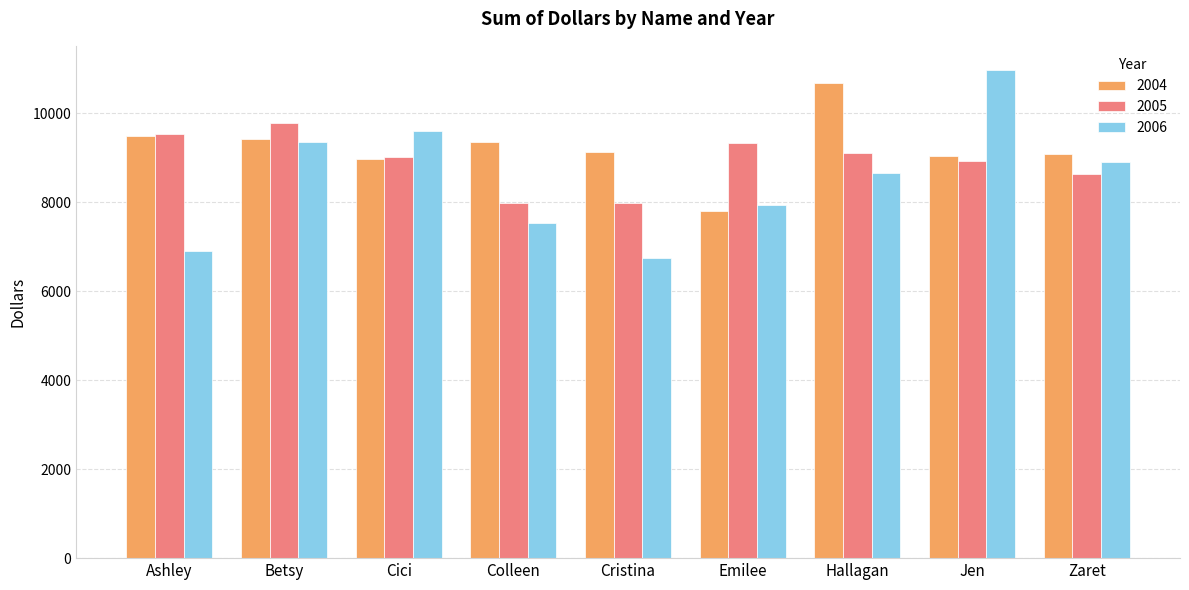

List the series in order of their overall mean, highest first.

2004, 2005, 2006